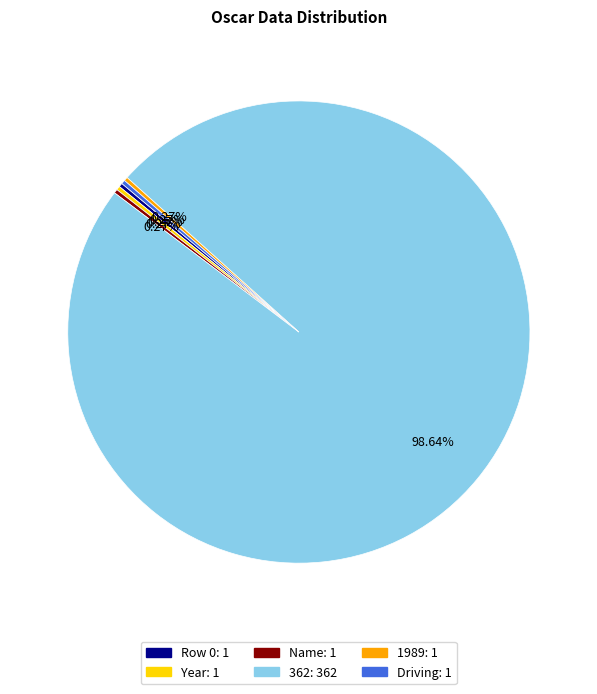

Which category accounts for the majority?

362